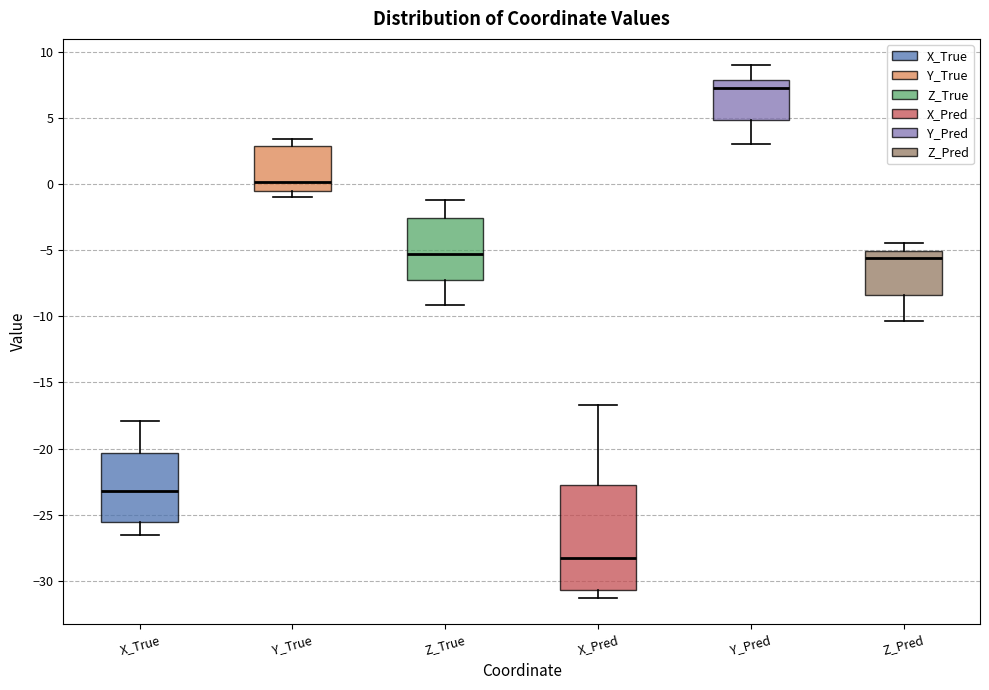

Where is the upper edge of the box for Y_True on the y-axis? The values are not printed on the chart, so give them approximately, as read against the axis.

3.0